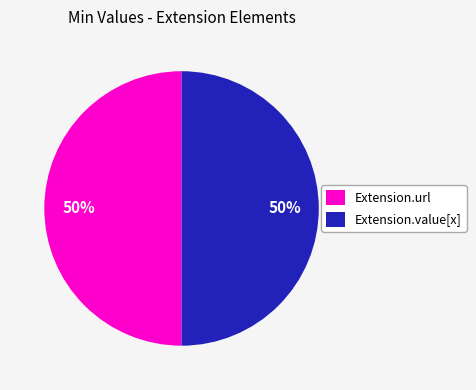

True or false: Extension.url accounts for 64% of the total.

False